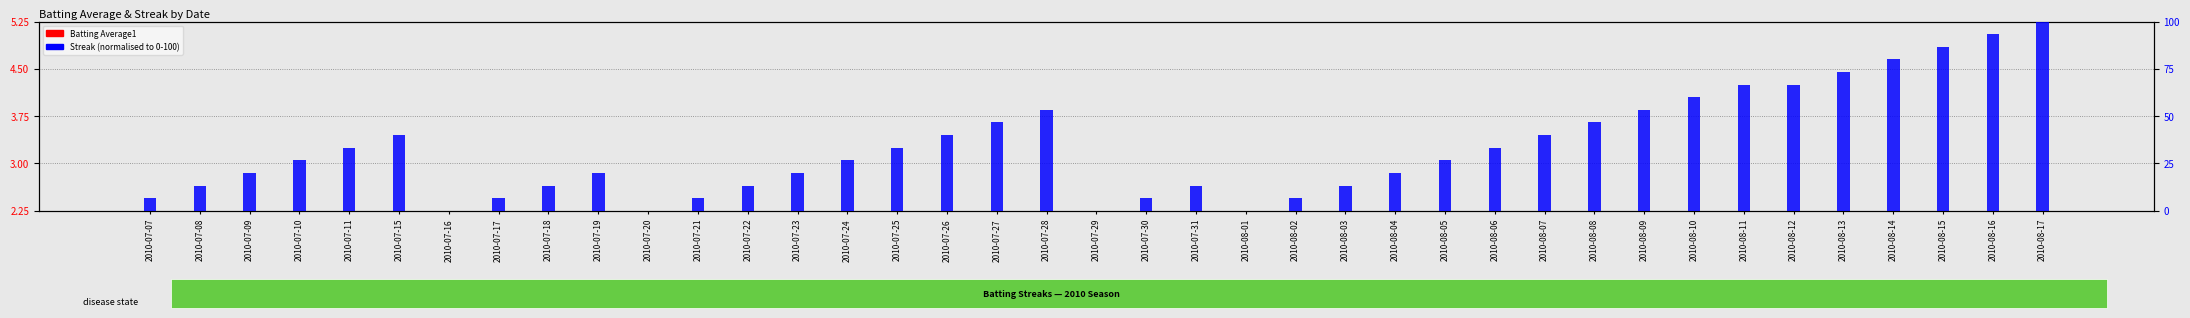

Are the bars horizontal?

No